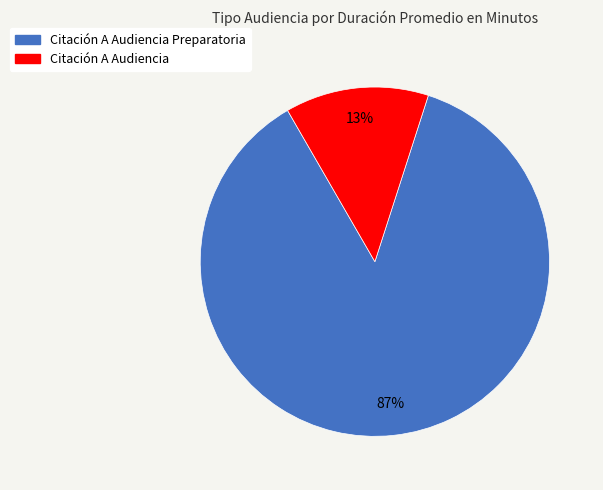

Does any single category account for the majority?

Yes